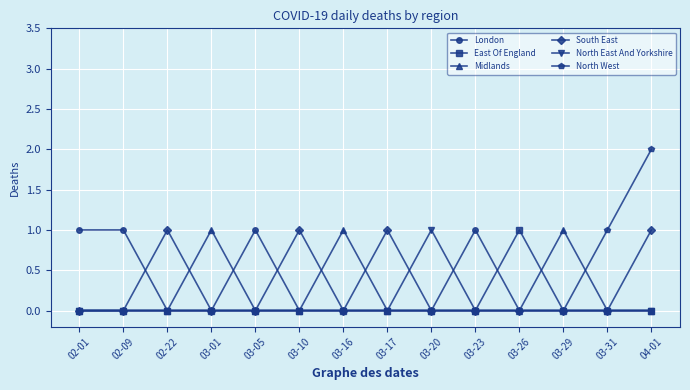

At which category is the sum across all series the highest?

04-01